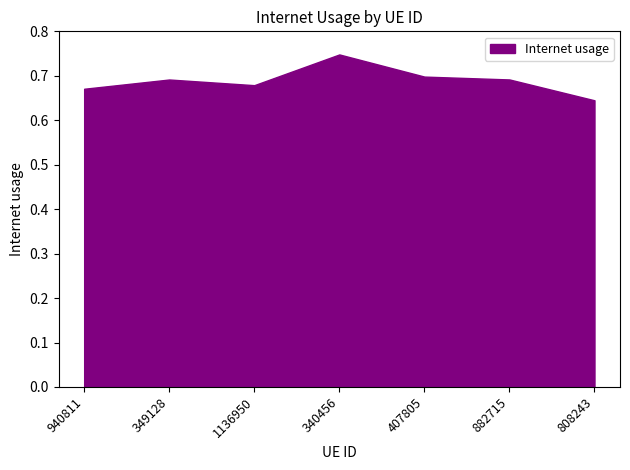

How many lines are shown in the chart?

1